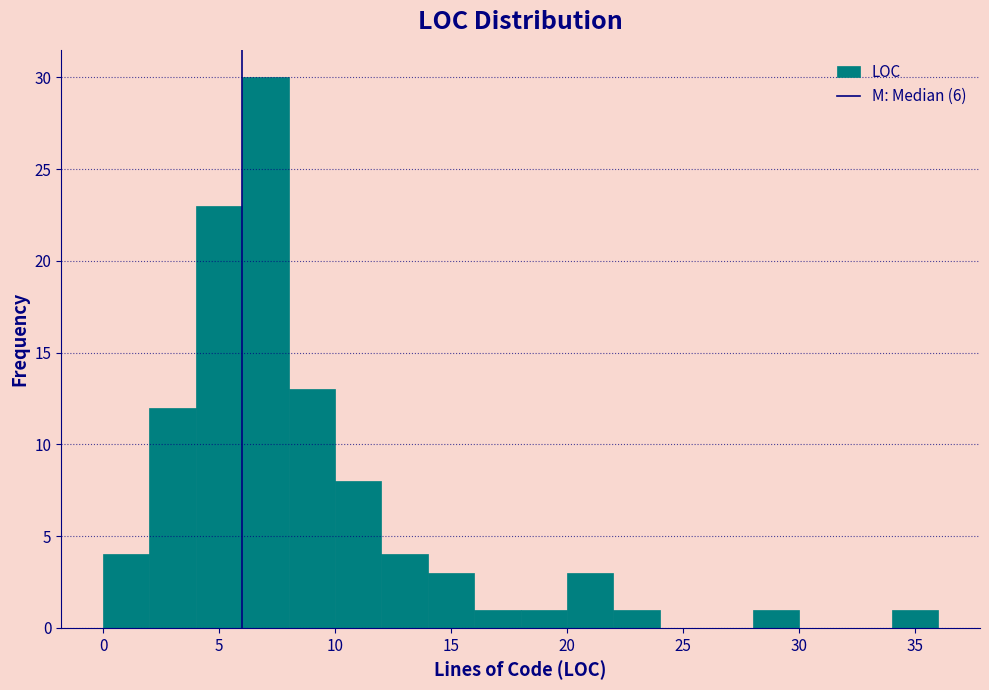

Reading left to right, list every bar in this chart as the range it spans on the x-axis followed by its height. The values are not printed on the chart, so give them approximately, as read against the axis.

0 to 2: 4
2 to 4: 12
4 to 6: 23
6 to 8: 30
8 to 10: 13
10 to 12: 8
12 to 14: 4
14 to 16: 3
16 to 18: 1
18 to 20: 1
20 to 22: 3
22 to 24: 1
24 to 26: 0
26 to 28: 0
28 to 30: 1
30 to 32: 0
32 to 34: 0
34 to 36: 1